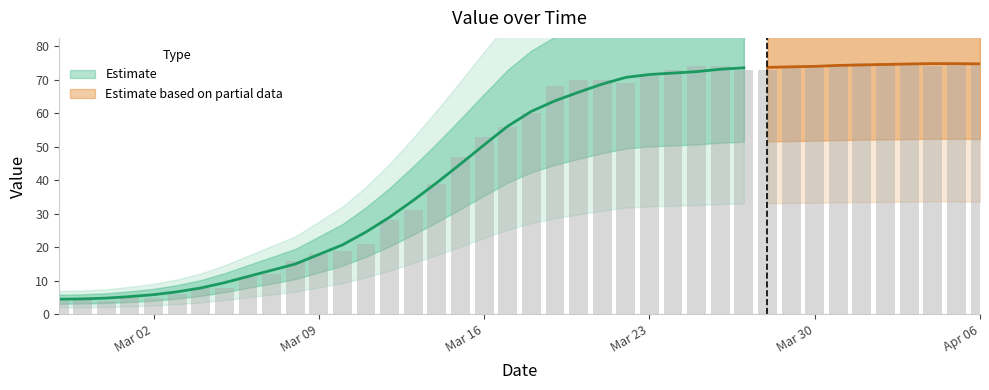

The chart shows a value of 114 at 2020-04-04. True or false?

False